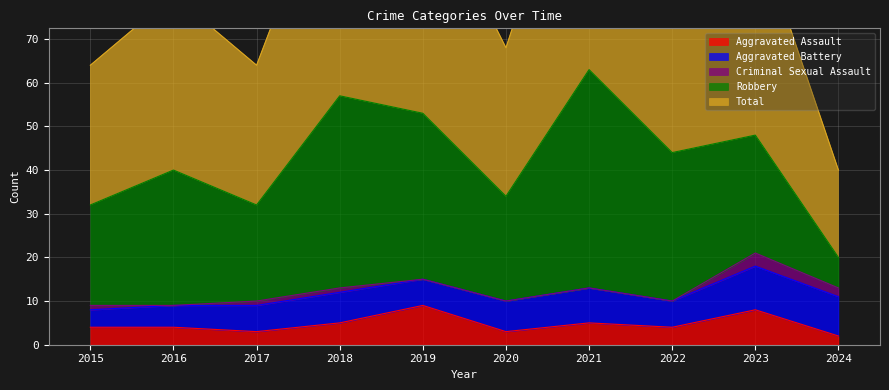

How many values in the Criminal Sexual Assault series are below 1?

5